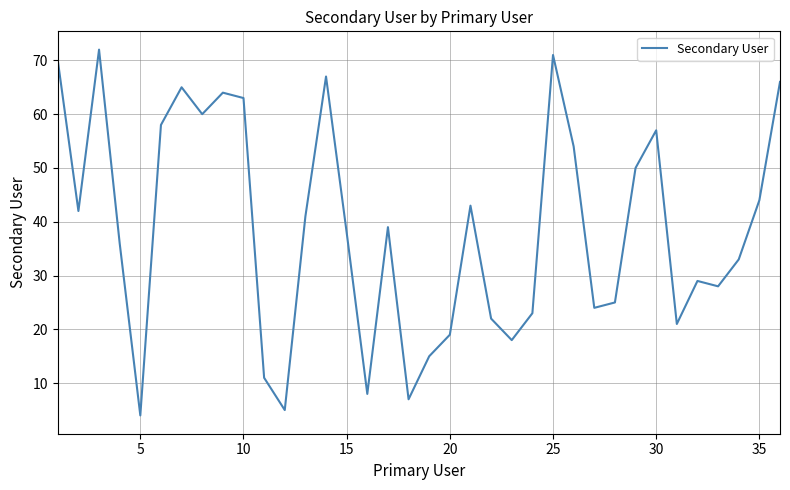

What is the difference between the maximum and minimum values?

68